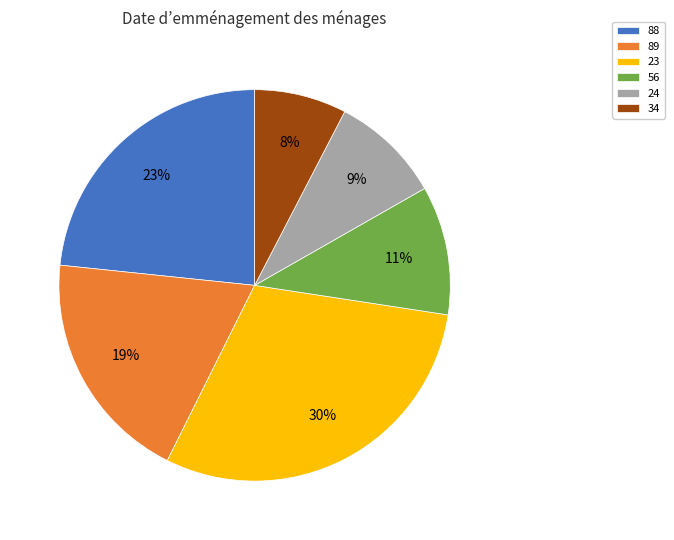

Count the number of slices in the pie.

6